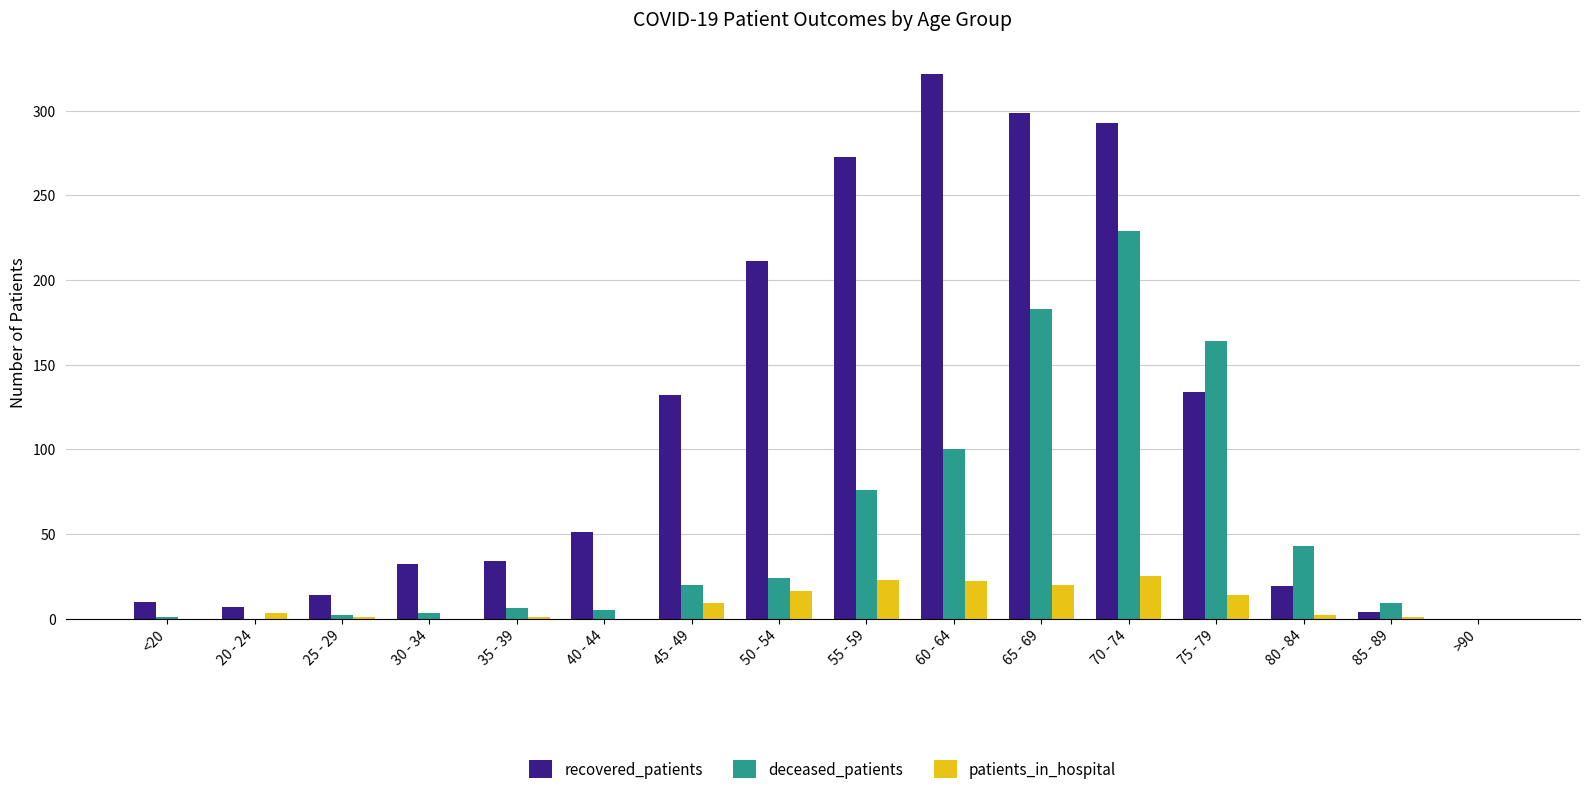

Where is deceased_patients nearest to the value 114?

60 - 64